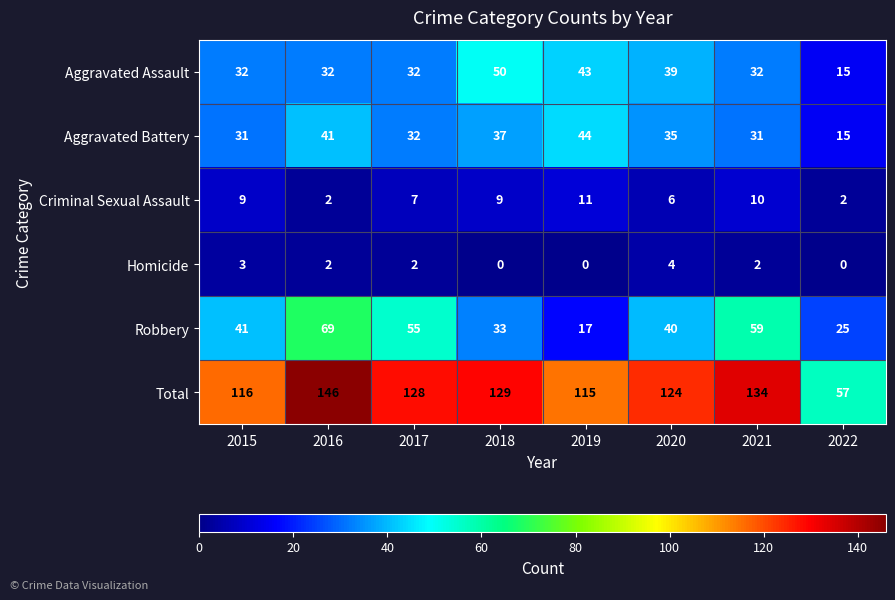

Rank the series by their maximum value, from highest to lowest.

Total, Robbery, Aggravated Assault, Aggravated Battery, Criminal Sexual Assault, Homicide